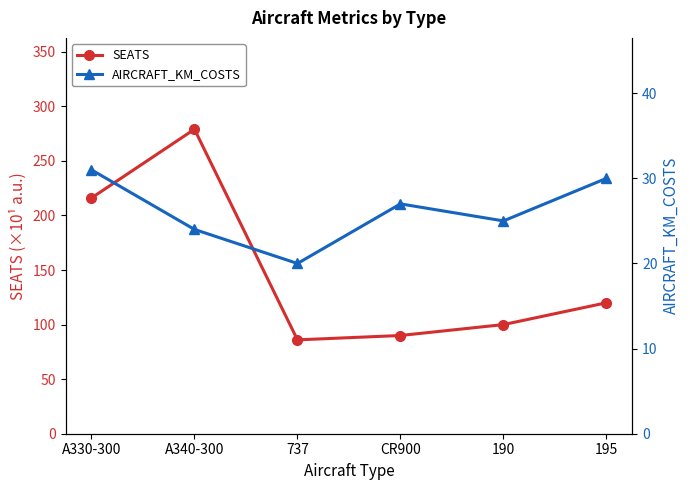

What is the sum of all AIRCRAFT_KM_COSTS values?

157